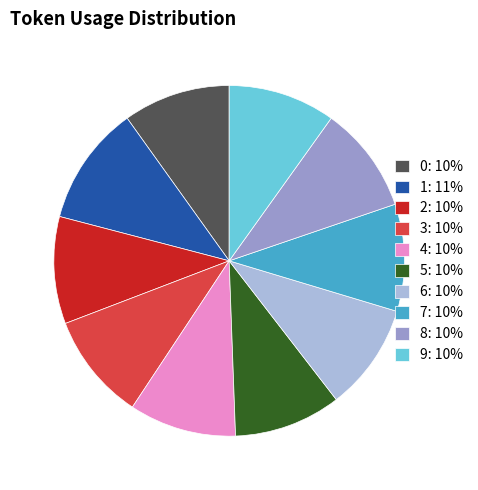

How many slices are in this pie chart?

10